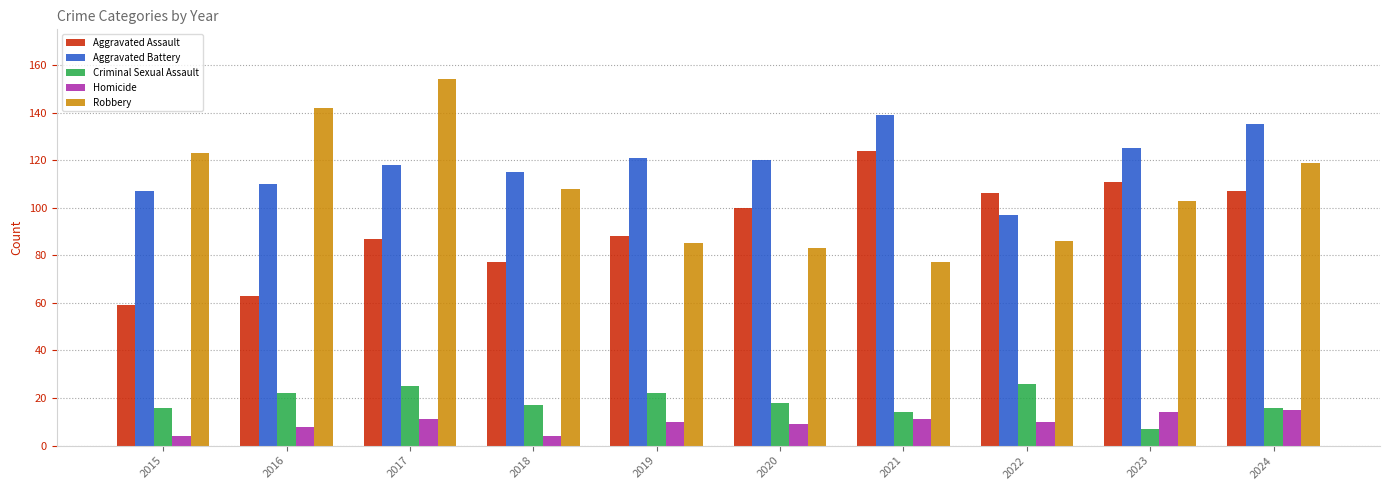

Where does the Robbery series first go above 108?

2015